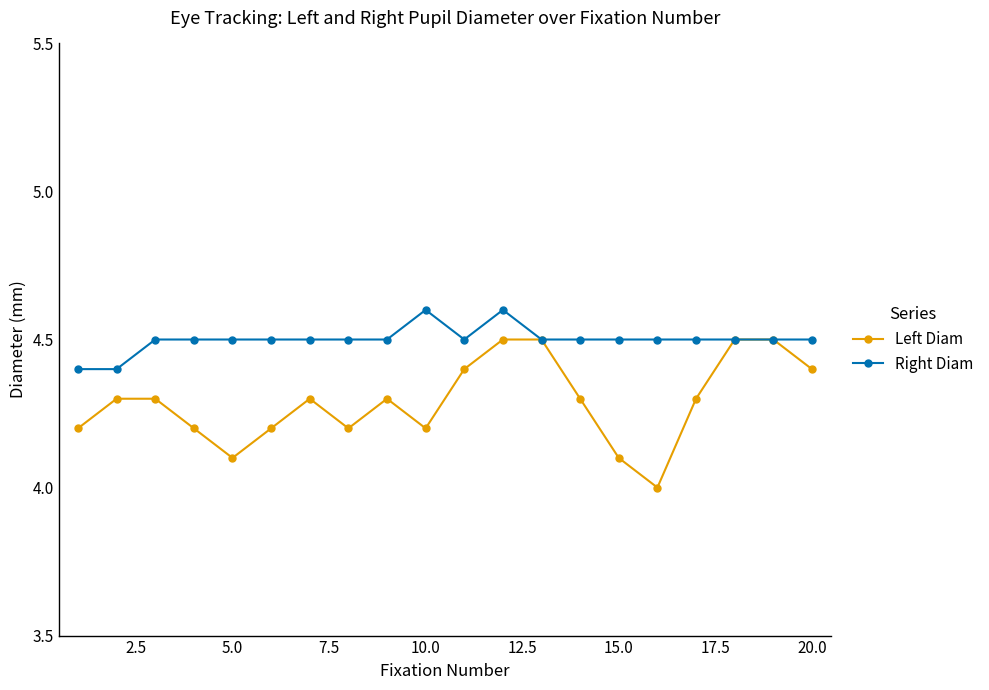

What is the value of the Left Diam point at the 18th from the left?

4.5